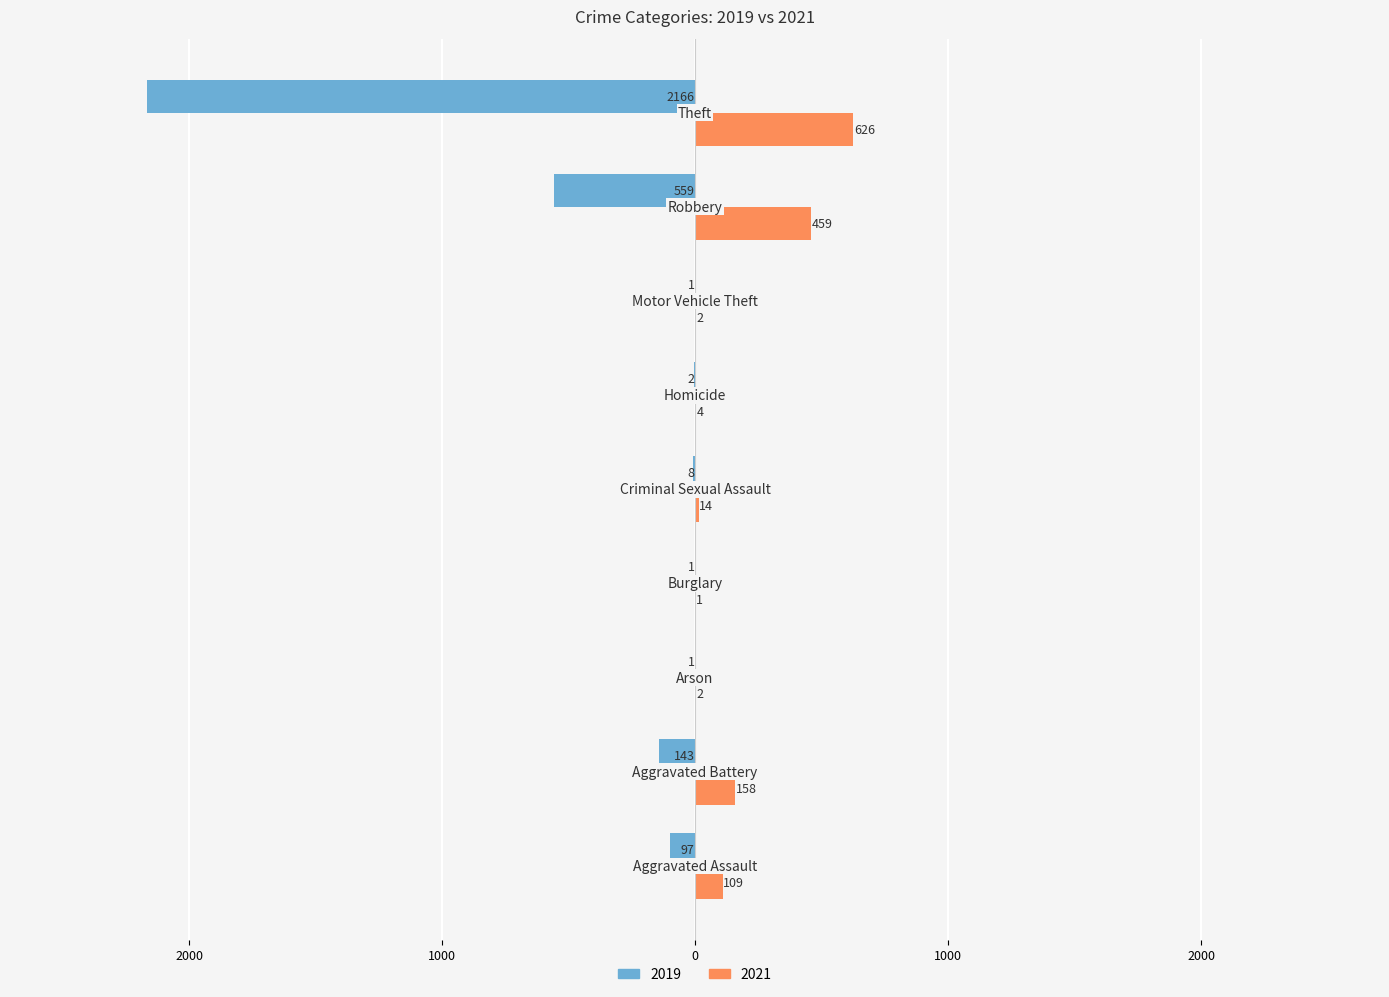

List the labels in order of 2021 value, largest first.

Theft, Robbery, Aggravated Battery, Aggravated Assault, Criminal Sexual Assault, Homicide, Arson, Motor Vehicle Theft, Burglary